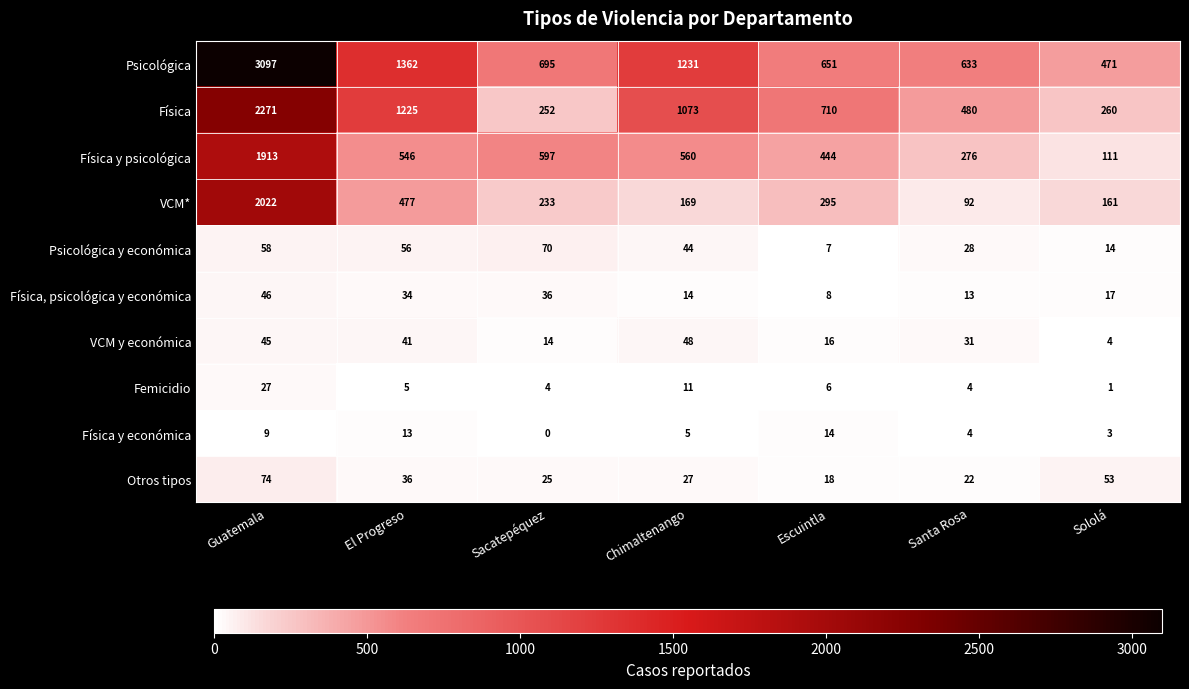

What is the sum of all Psicológica values?

8140